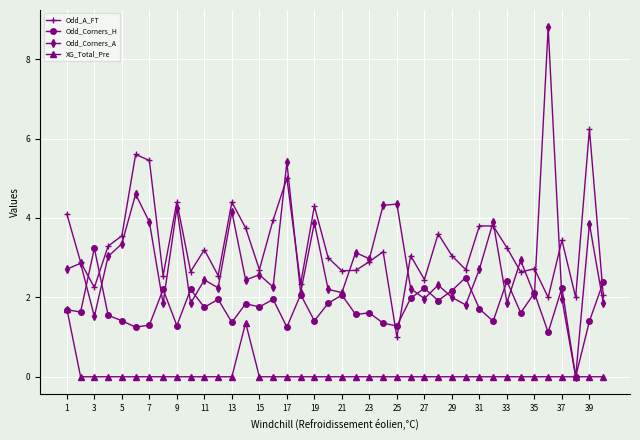

List the series in order of their peak value, lowest first.

XG_Total_Pre, Odd_Corners_H, Odd_A_FT, Odd_Corners_A